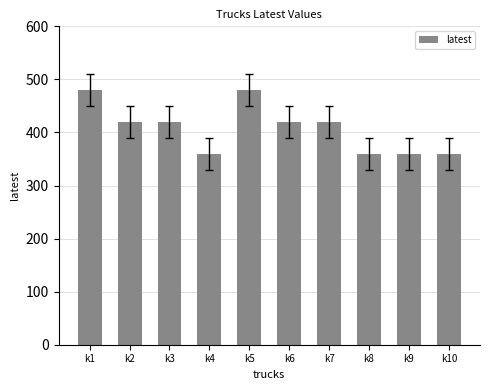

How many series are shown in this chart?

1